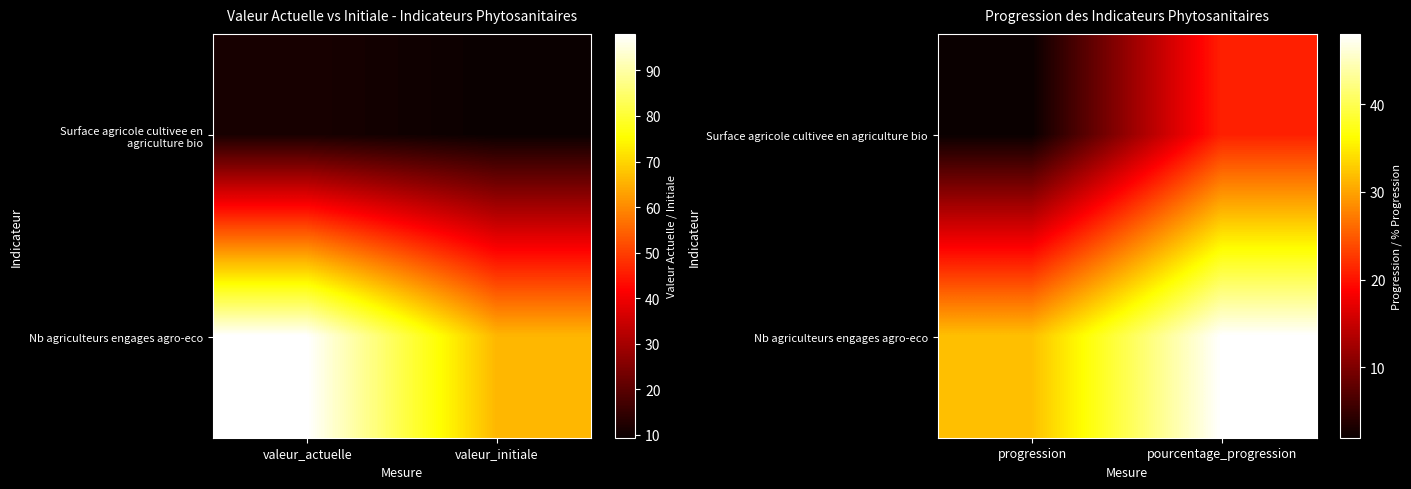

Is it true that Nb agriculteurs engages agro-eco equals 9 at progression?

False